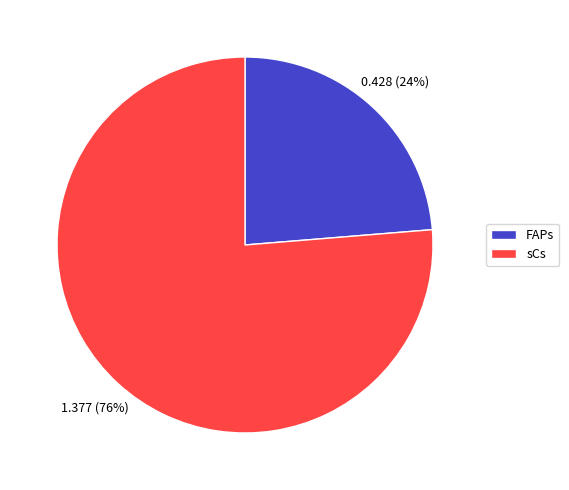

Which has a higher value, FAPs or sCs?

sCs